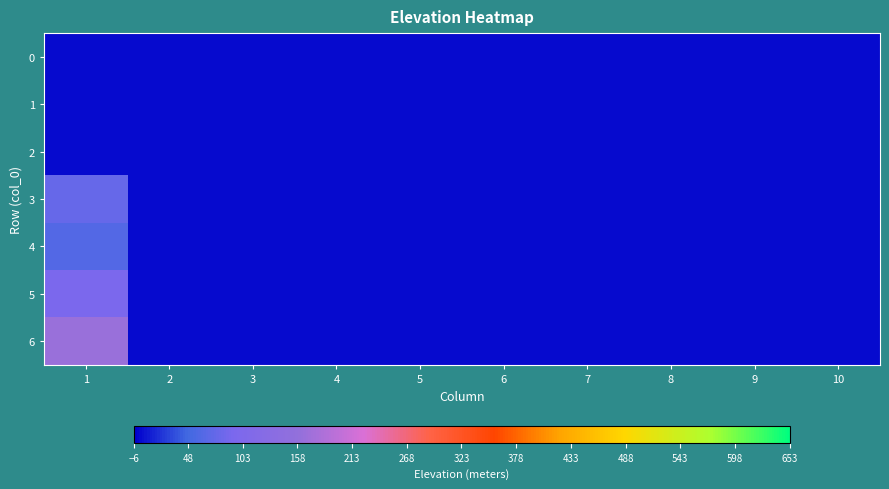

Which series has the largest total across all categories?

6